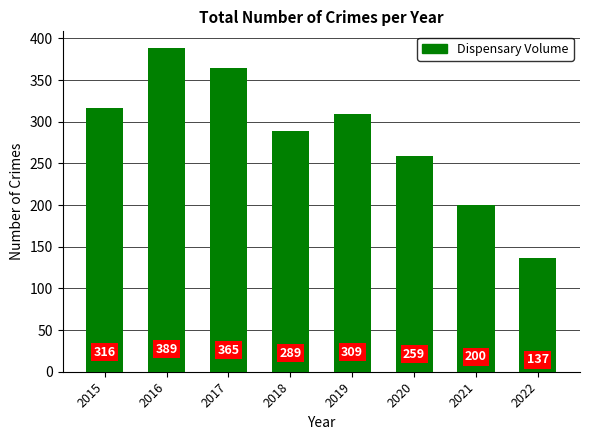

Which label corresponds to the smallest value in the chart?

2022